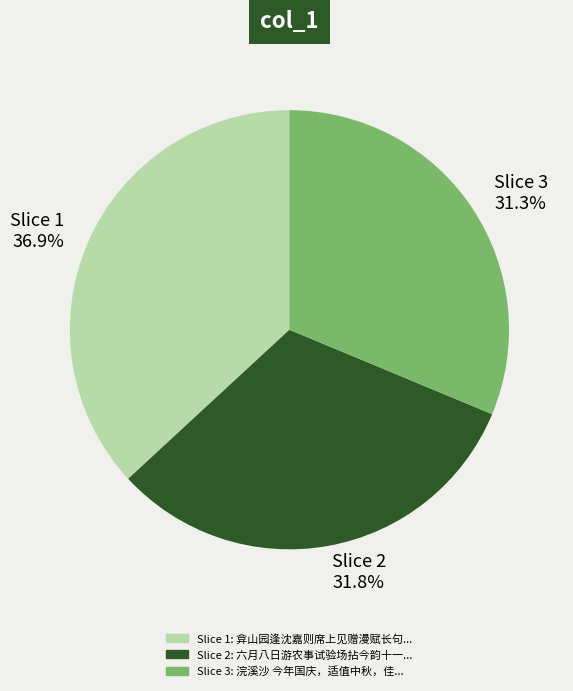

What is the smallest slice in the pie chart?

Slice 3 31.3%